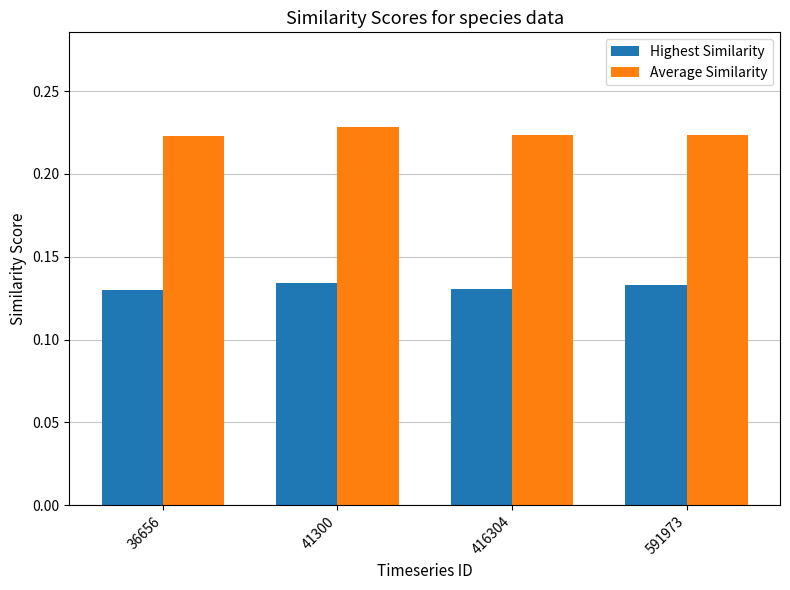

Are the bars horizontal?

No